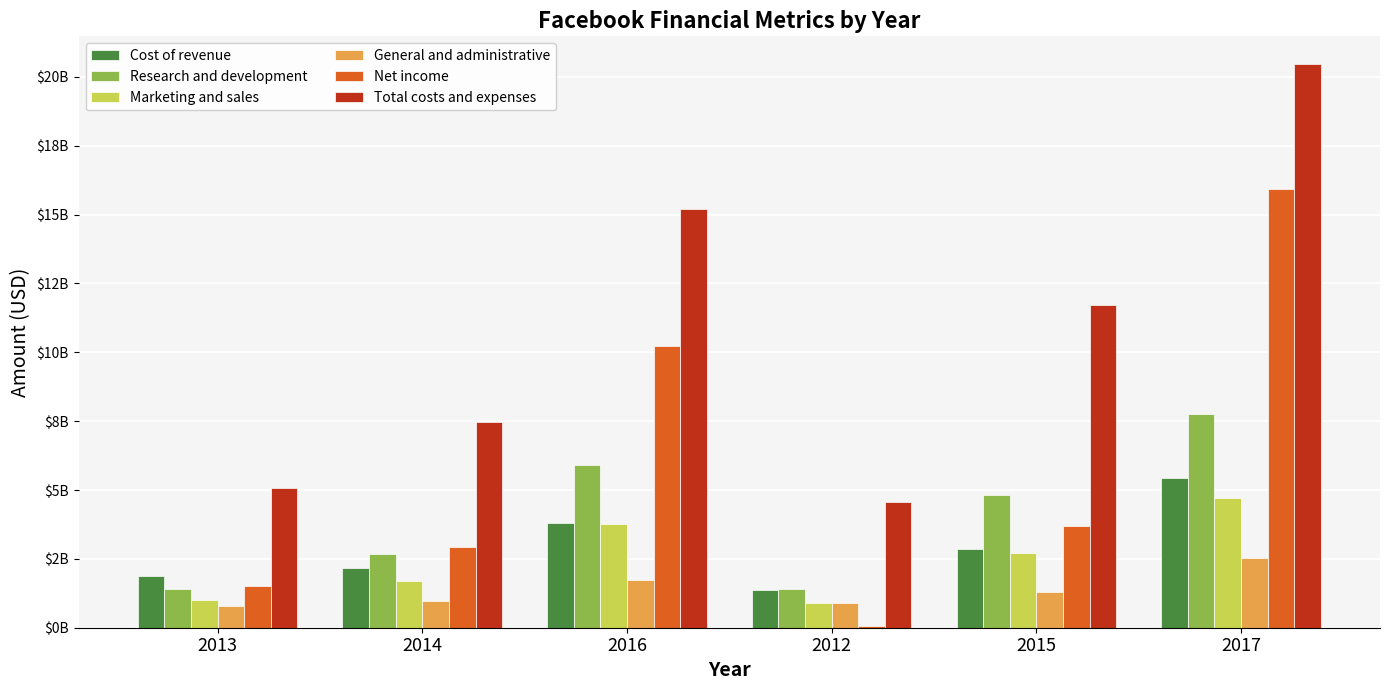

Is it true that Total costs and expenses equals 11703000000 at 2015?

True